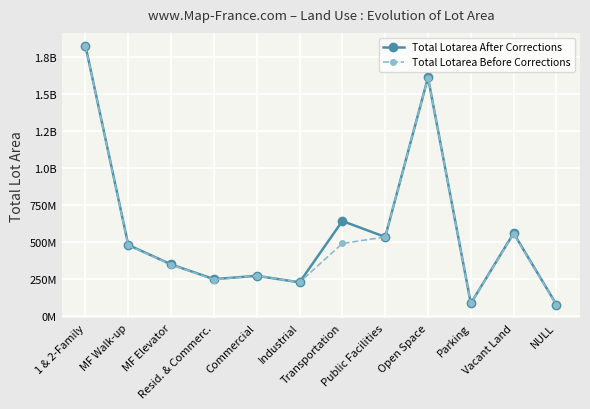

Does the chart have visible grid lines?

Yes